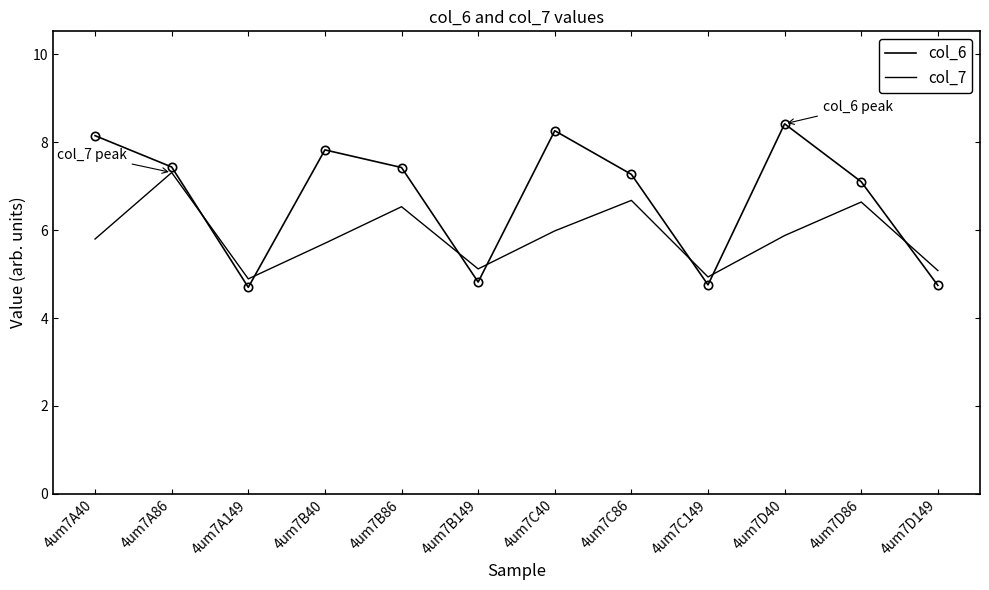

What is the difference between the maximum and minimum values in the col_7 series?

2.4